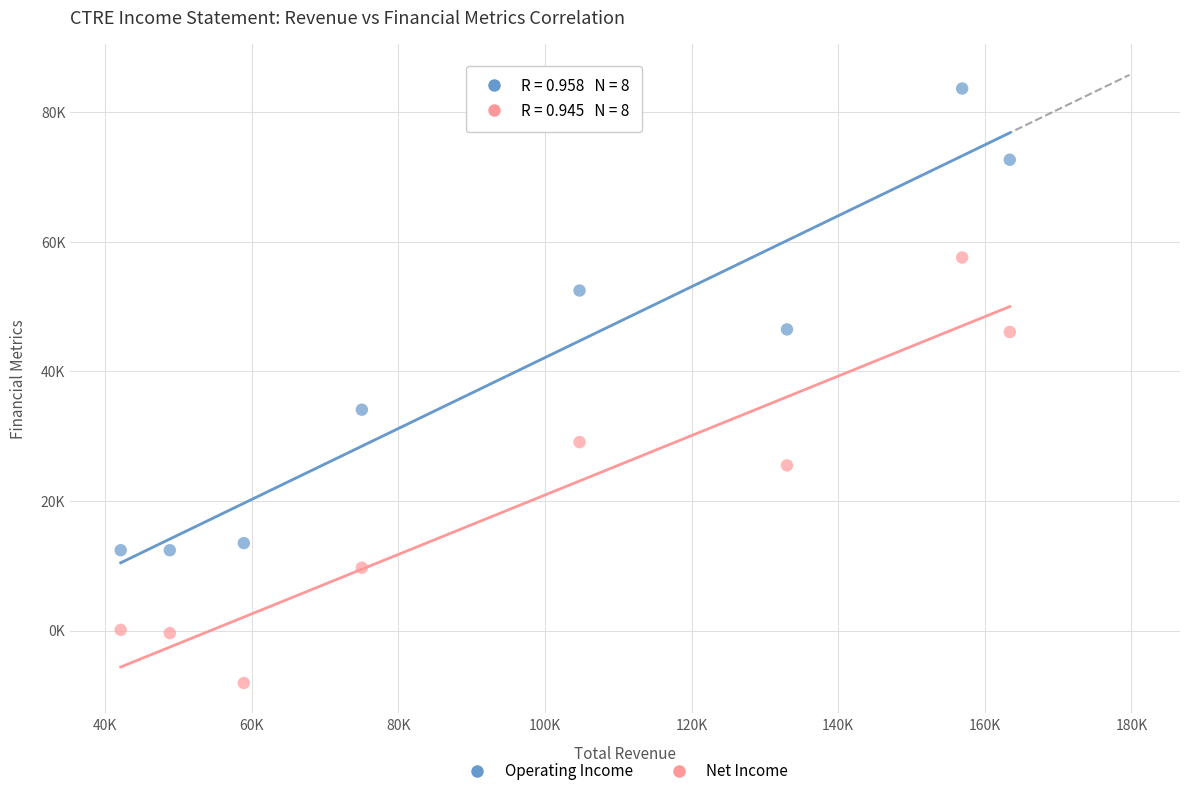

Which series reaches the minimum Y coordinate?

Net Income